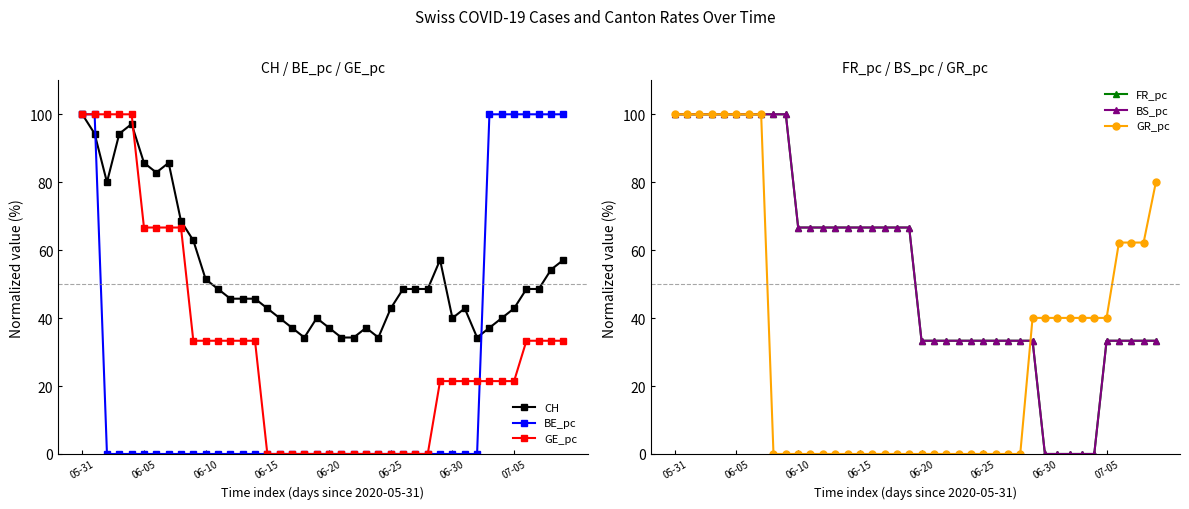

What is the difference between the GE_pc values at 19 and 12?

33.3